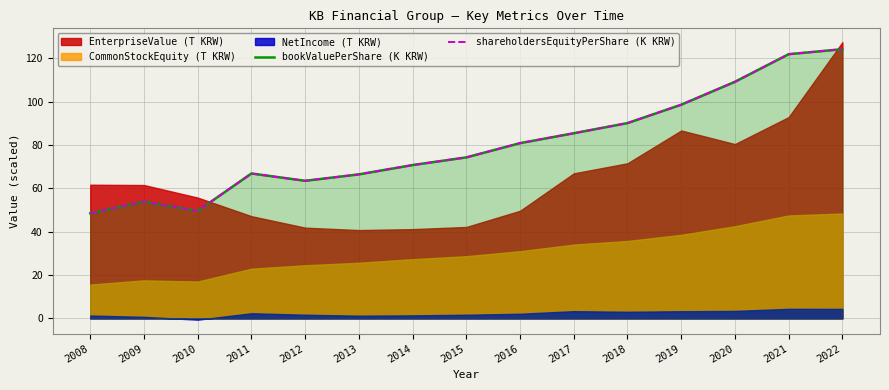

How many data points in bookValuePerShare (K KRW) are above 74?

8